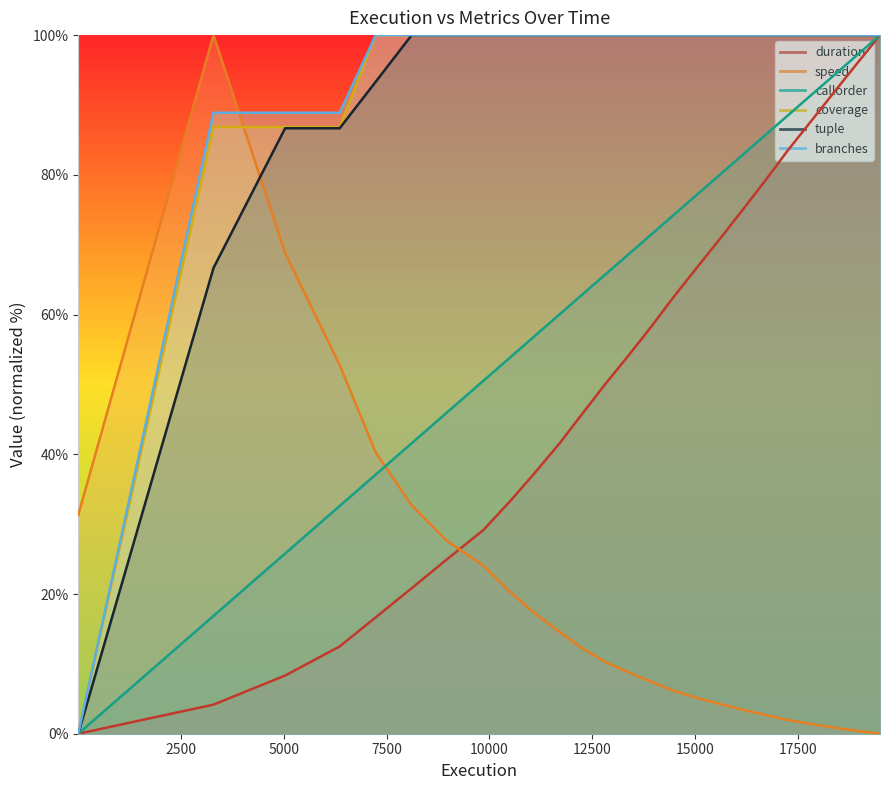

The tuple series shows 154.8 at 11126. True or false?

False